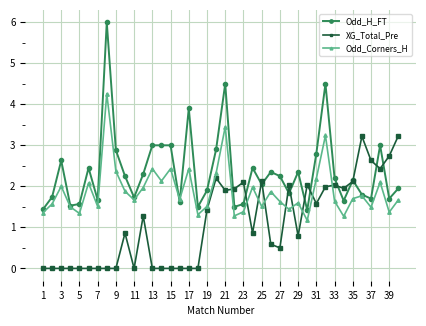

List the series in order of their peak value, highest first.

Odd_H_FT, Odd_Corners_H, XG_Total_Pre